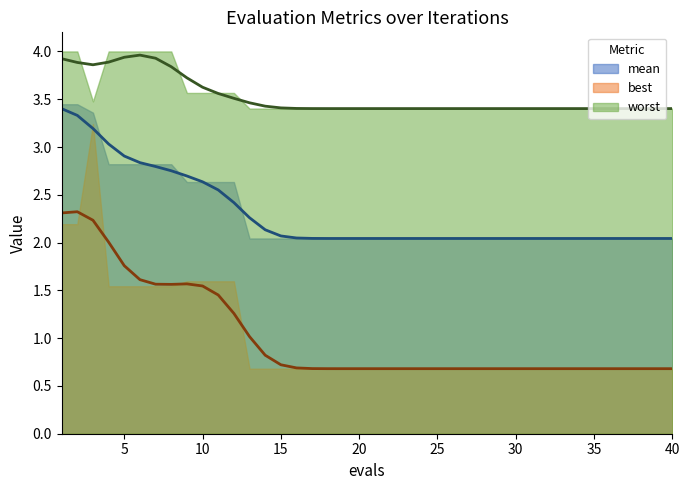

Is it true that worst equals 3.6 at 9?

True